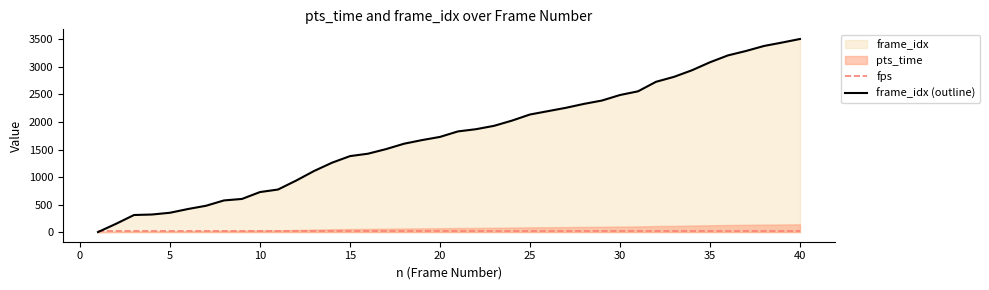

Reading left to right, extract all data points from this chart.

fps: 25	25	25	25	25	25	25	25	25	25	25	25	25	25	25	25	25	25	25	25	25	25	25	25	25	25	25	25	25	25	25	25	25	25	25	25	25	25	25	25
frame_idx (outline): 0	150	310	319	351	419	478	575	602	727	773	934	1109	1260	1380	1424	1507	1605	1671	1729	1829	1869	1930	2025	2136	2197	2258	2329	2390	2490	2557	2730	2820	2940	3085	3210	3290	3381	3443	3508